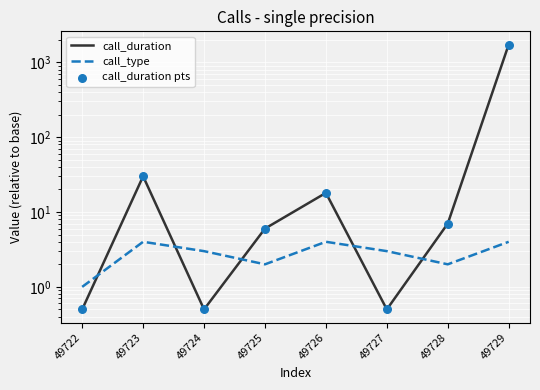

At how many categories does at least one series exceed 1044?

1